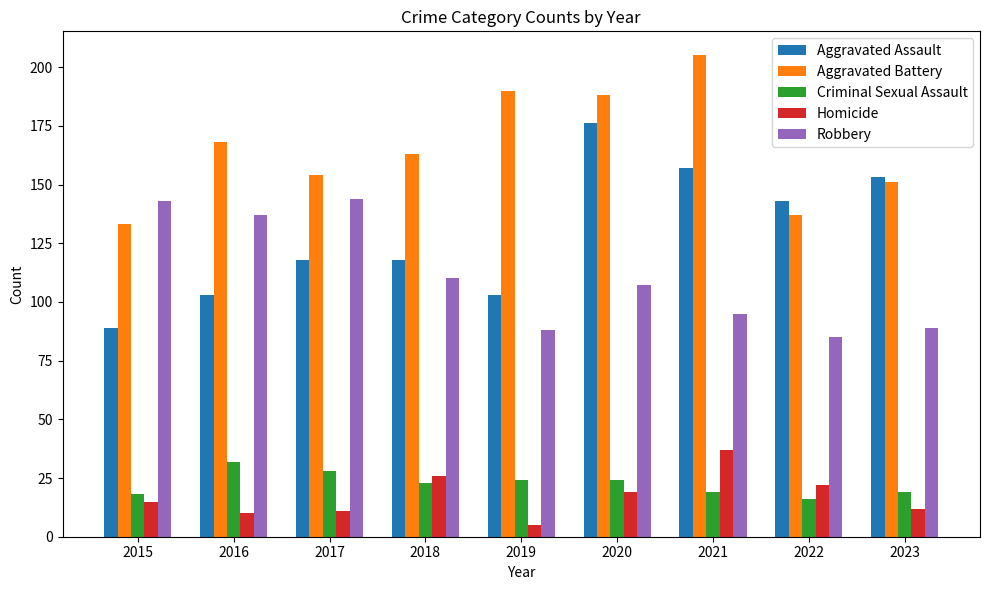

Which series has the largest total across all categories?

Aggravated Battery